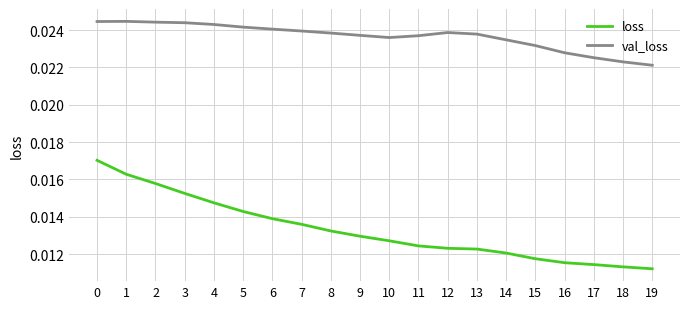

Rank the series by their average value, from lowest to highest.

loss, val_loss